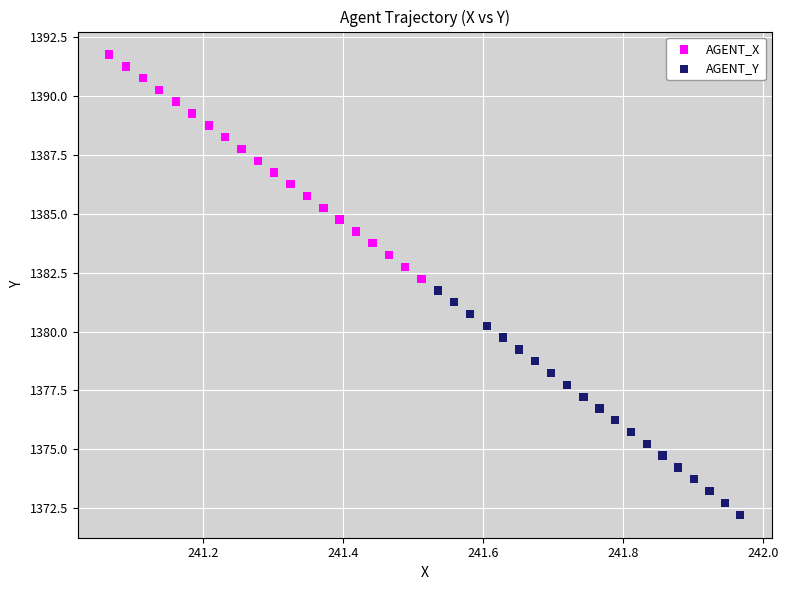

Which series reaches the maximum Y coordinate?

AGENT_X